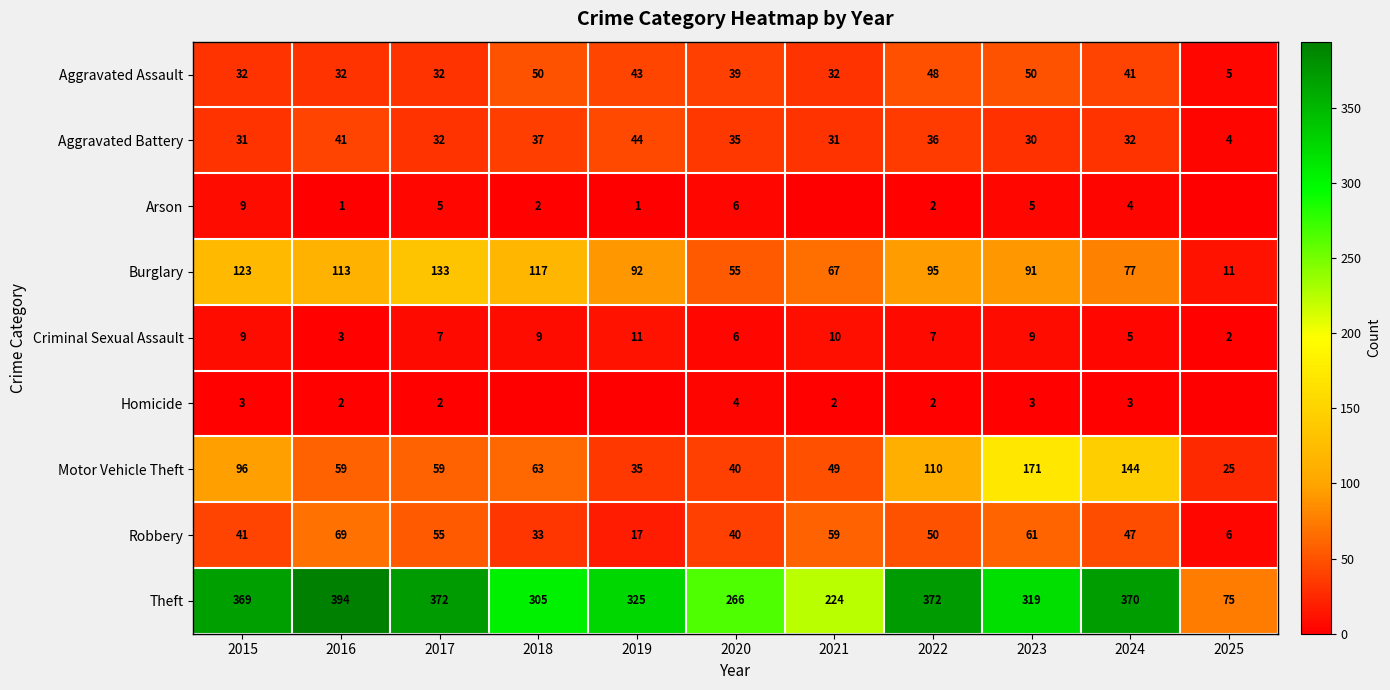

How many data points does each series have?

11